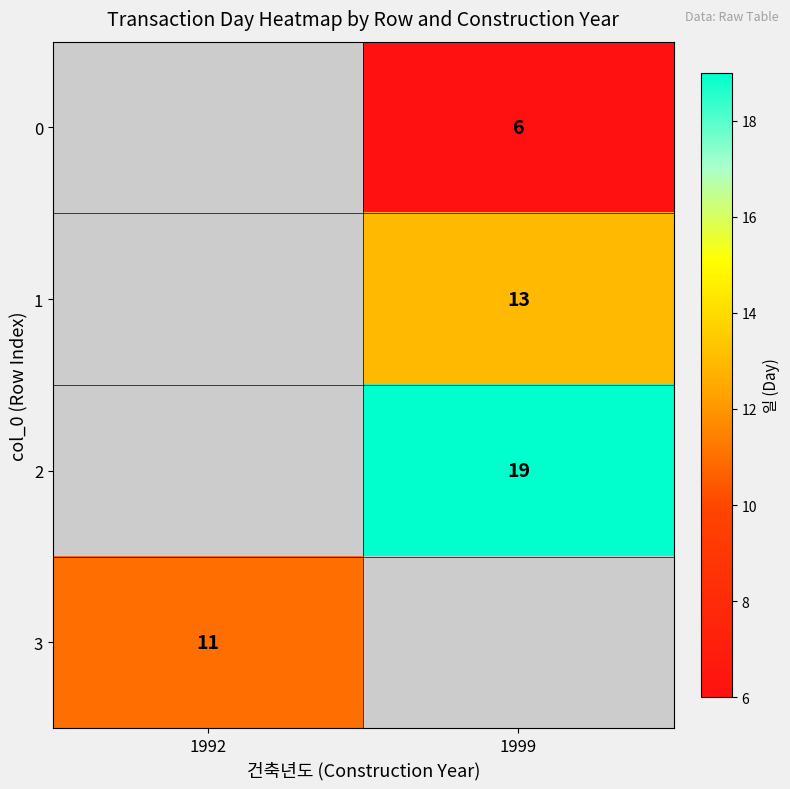

The 2 series shows 33.3 at 1999. True or false?

False